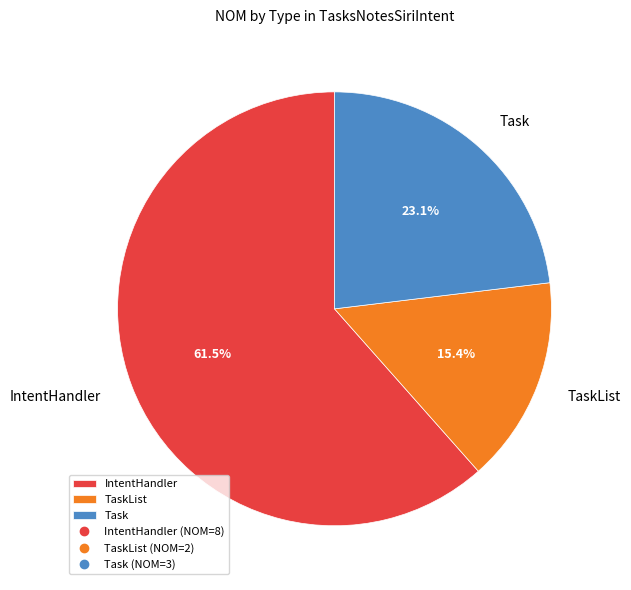

Combined, what portion of the pie is IntentHandler and Task?

84.6%